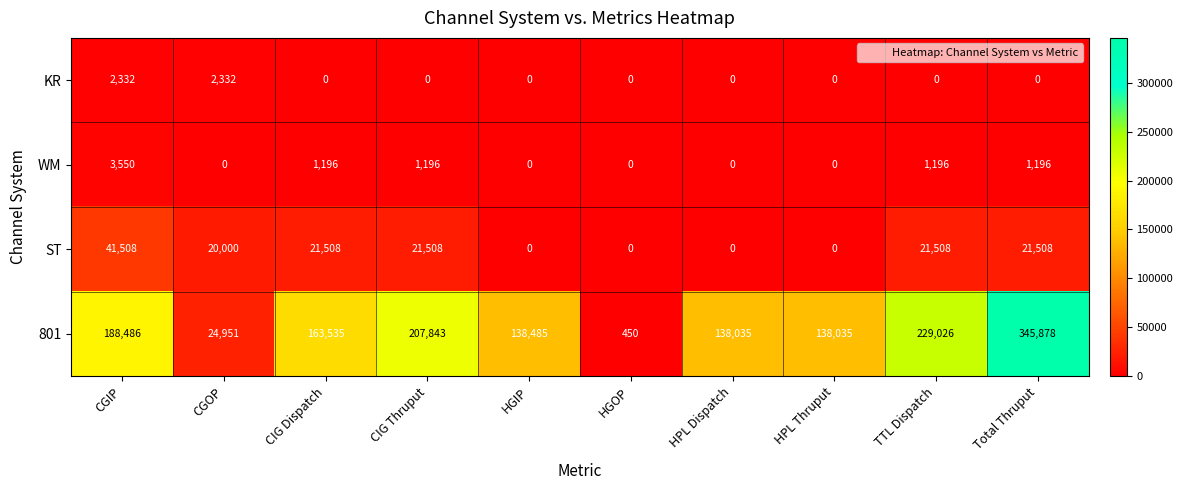

At Total Thruput, list the series in order from smallest to largest.

KR, WM, ST, 801